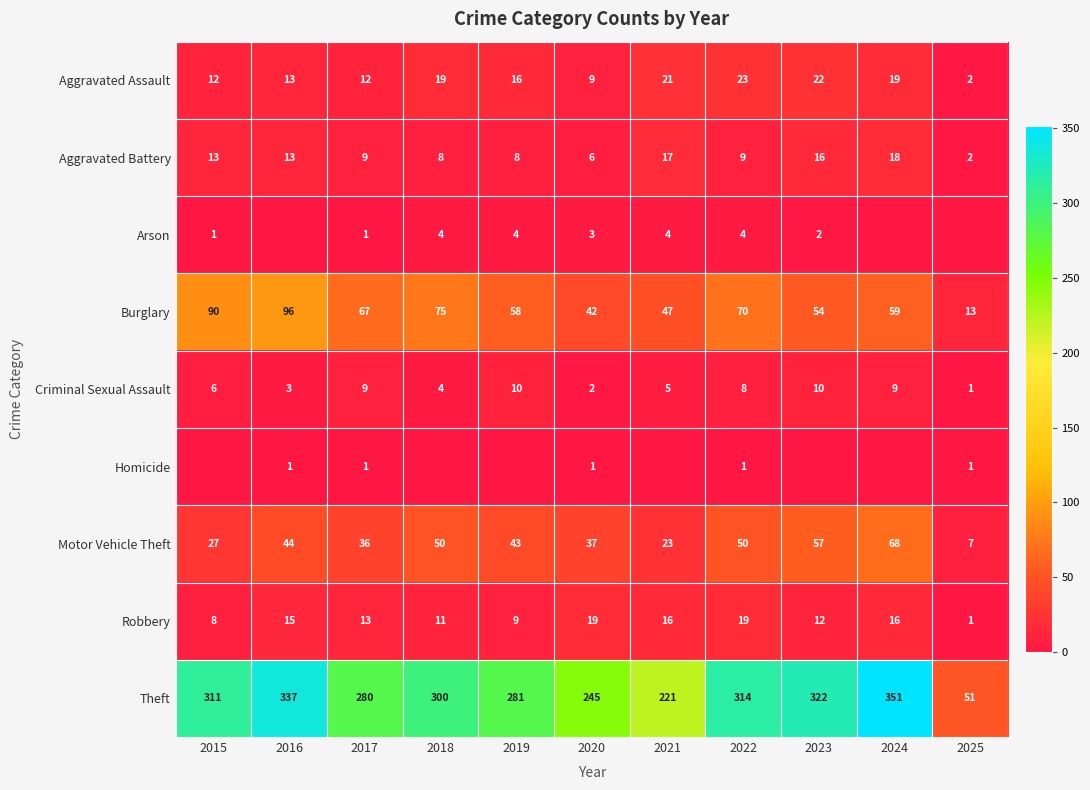

At which label is Burglary closest to 54?

2023